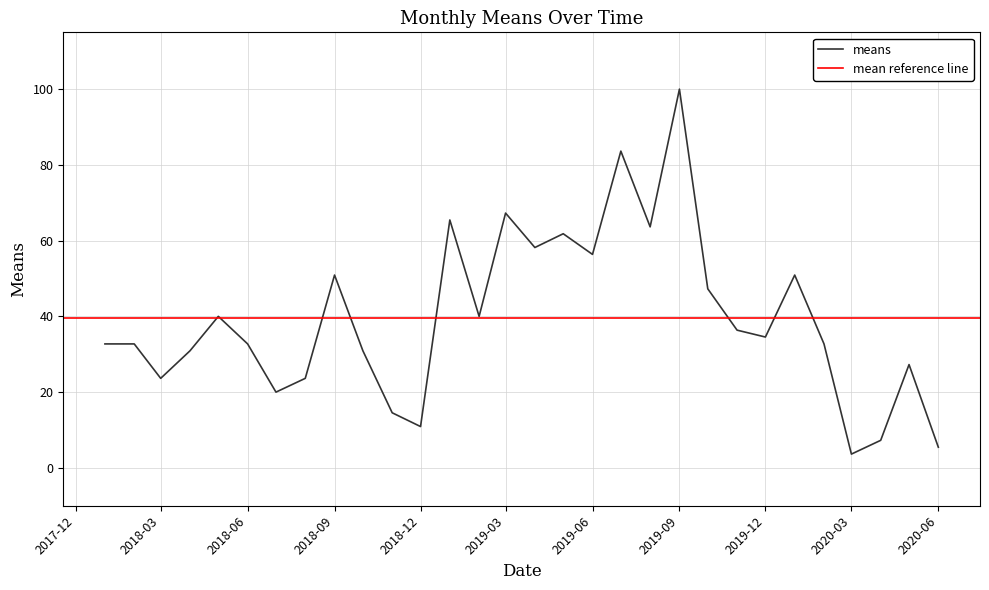

The value of means at 2018-12 is 10.9. True or false?

True